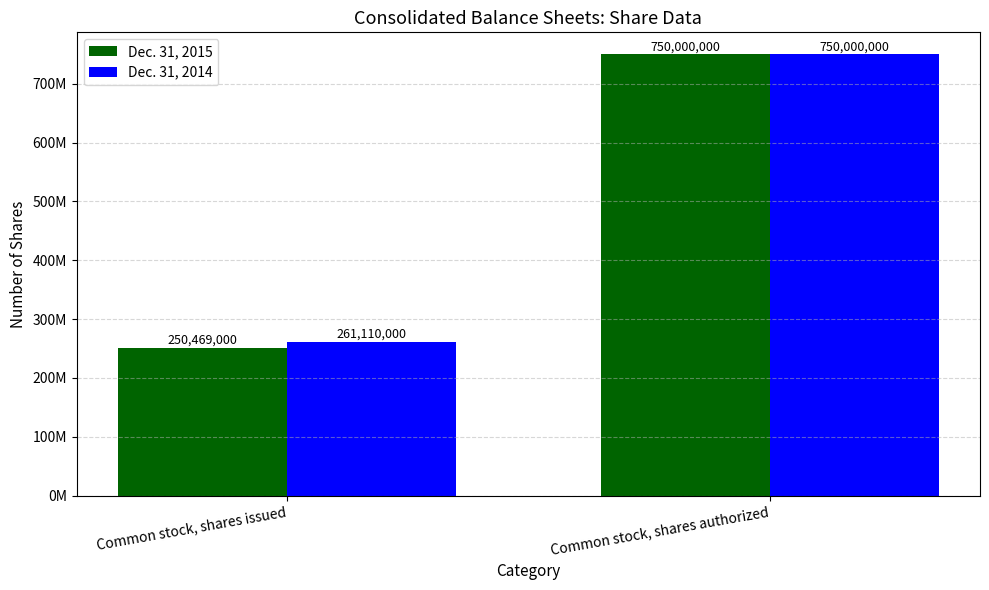

Which category has the lowest value across all series?

Common stock, shares issued